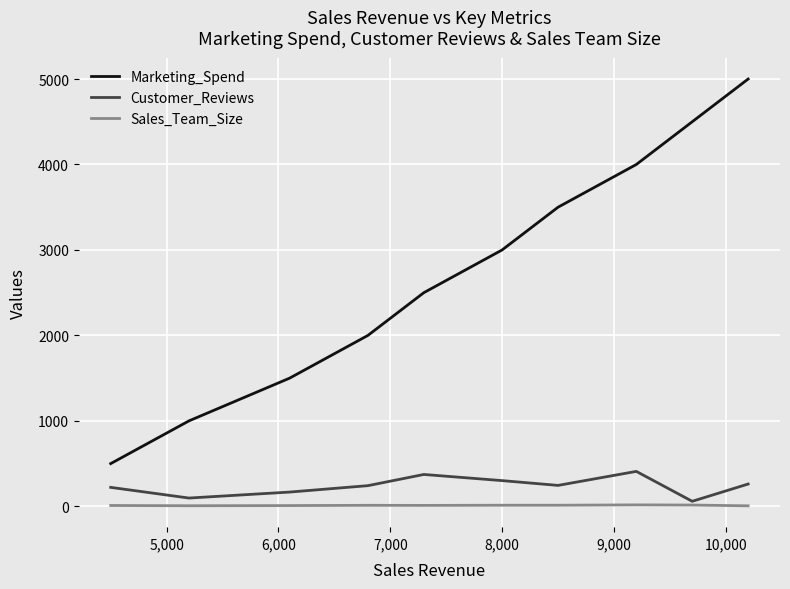

Is this an area chart (filled region under the line)?

No